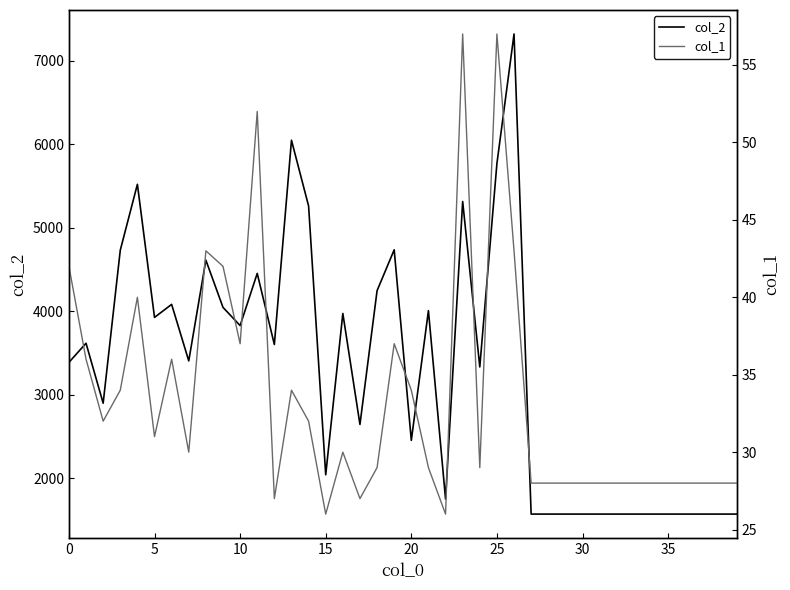

What is the maximum value for col_2?

7321